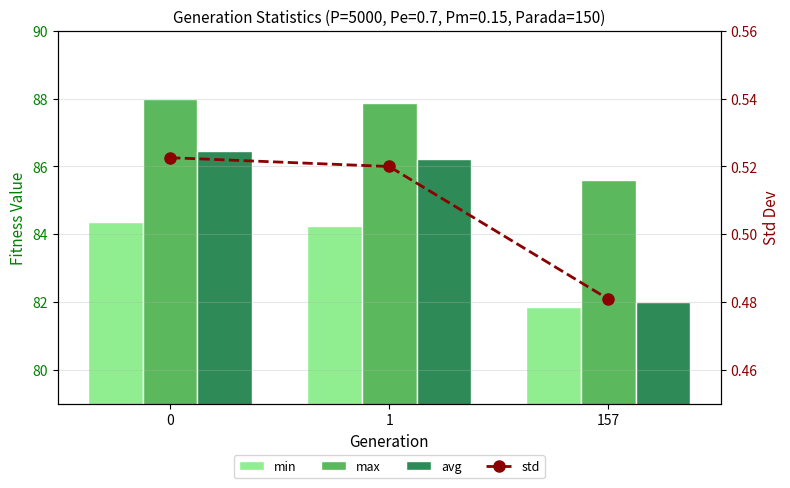

True or false: std has a value of 0.5 at 0.

True